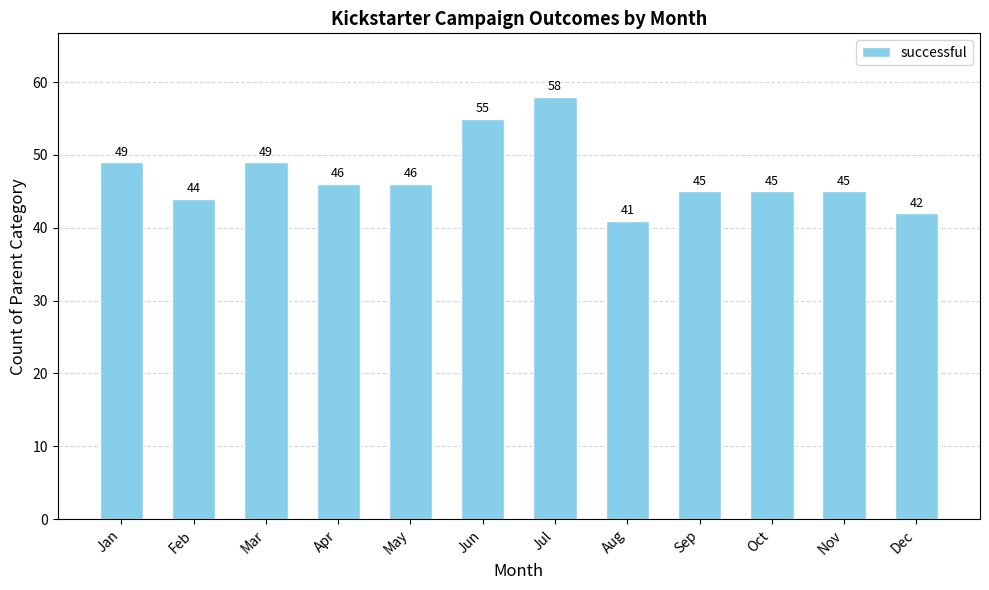

At which label does the data first exceed 46?

Jan